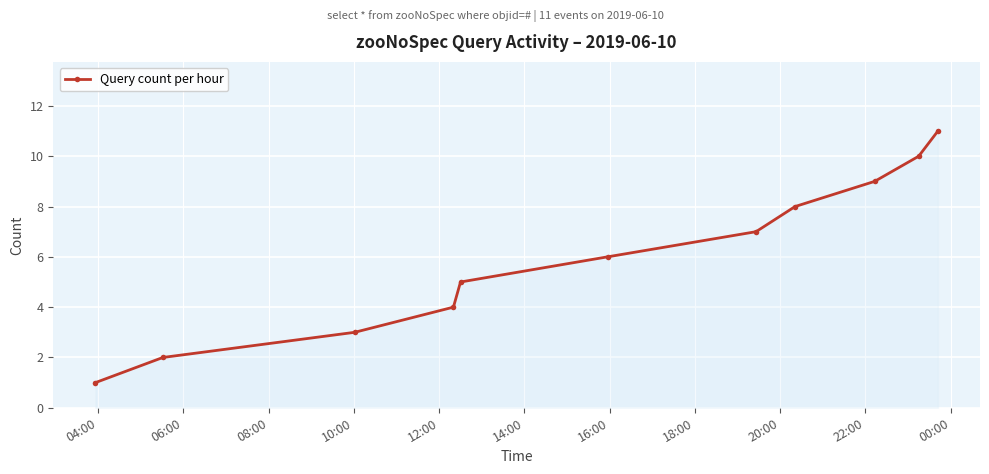

Does the chart have visible grid lines?

Yes